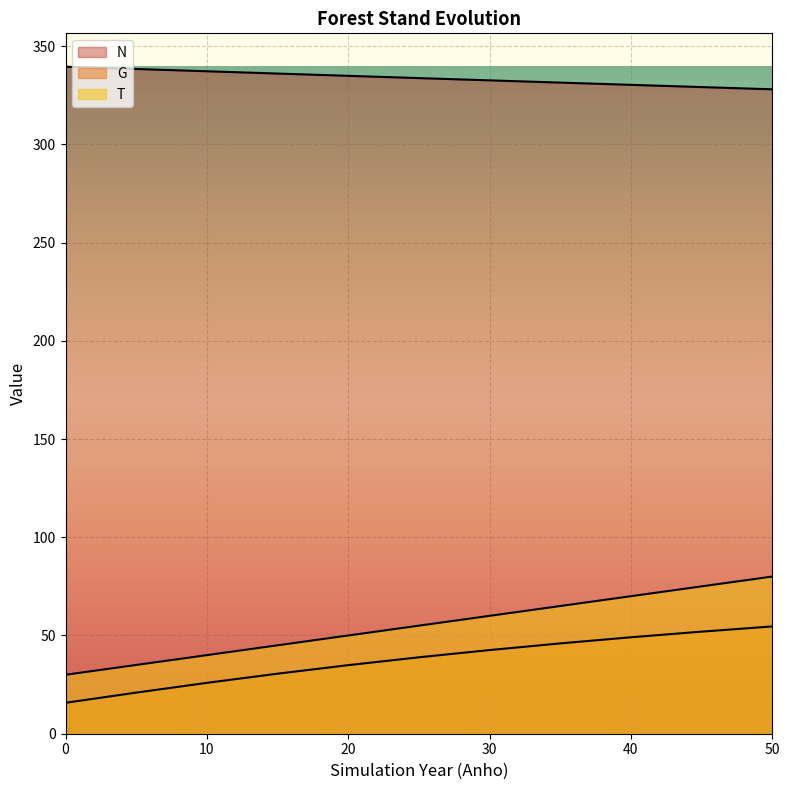

What is the average value of the N series?

335.8